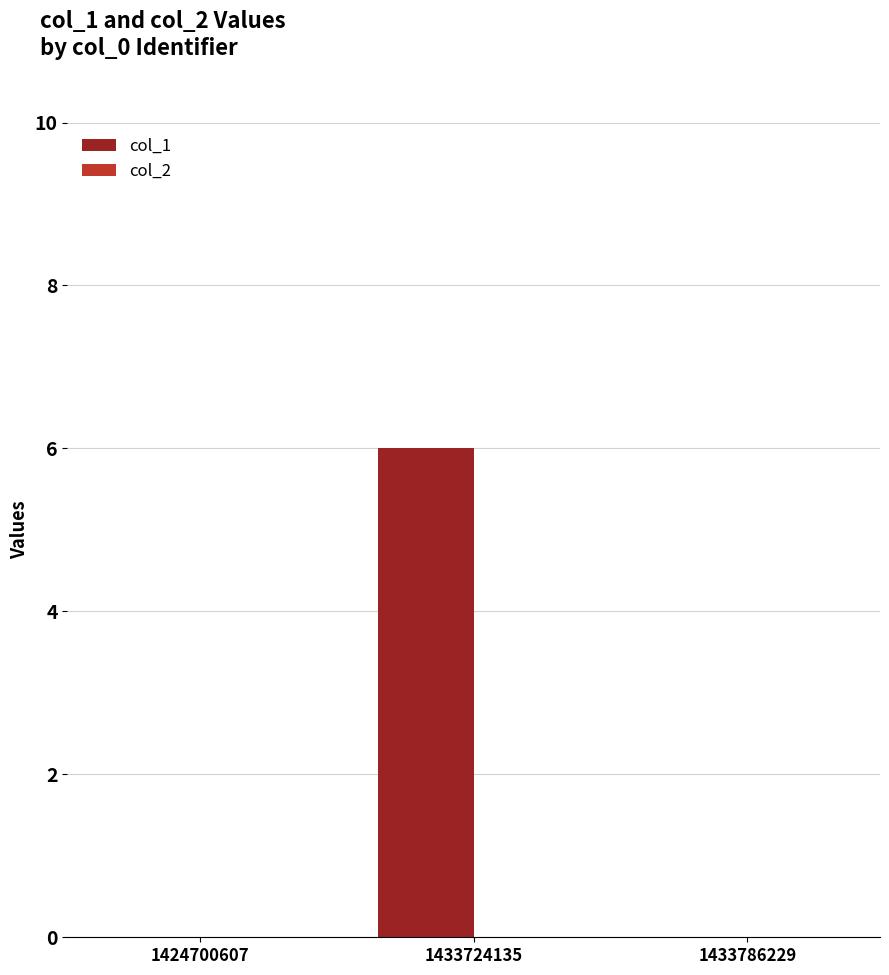

Which has a higher value, 1424700607 or 1433724135?

1433724135